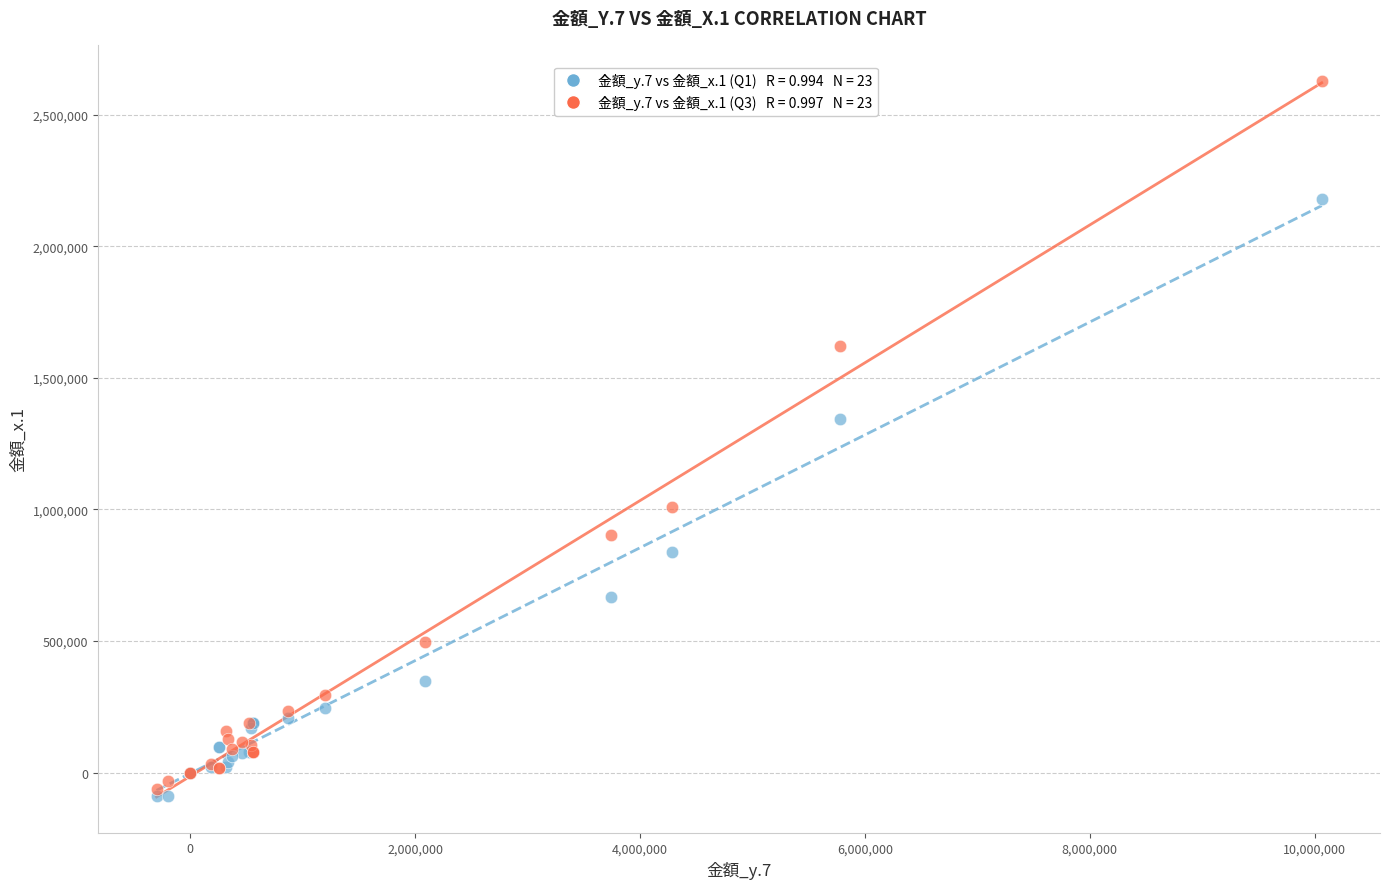

Across all series, what Y value is closest to 1269812?

1342658.0